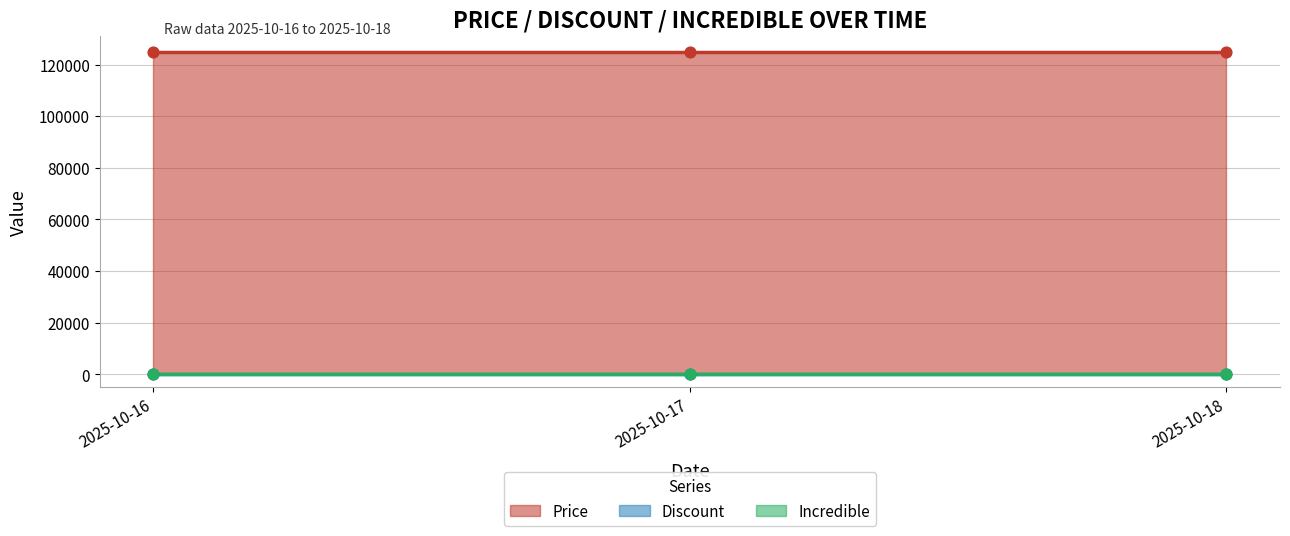

Which series contains the lowest Y value?

Incredible